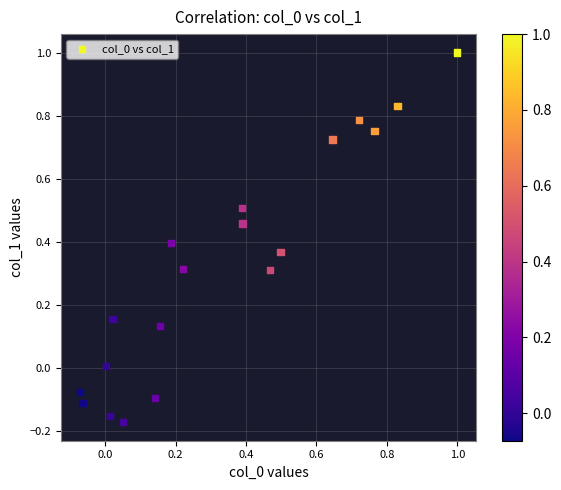

What is the range of Y values (max minus min)?

1.2